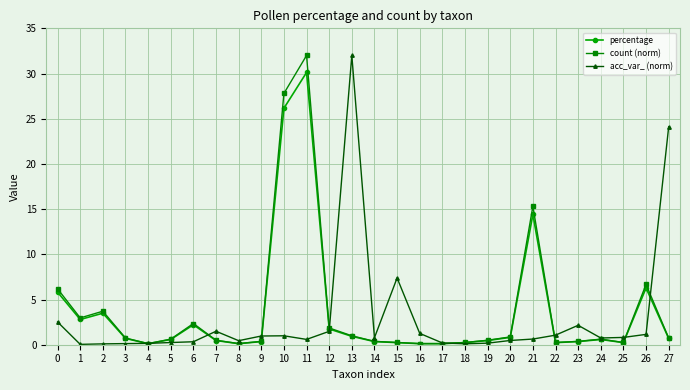

At which category is the sum across all series the highest?

11